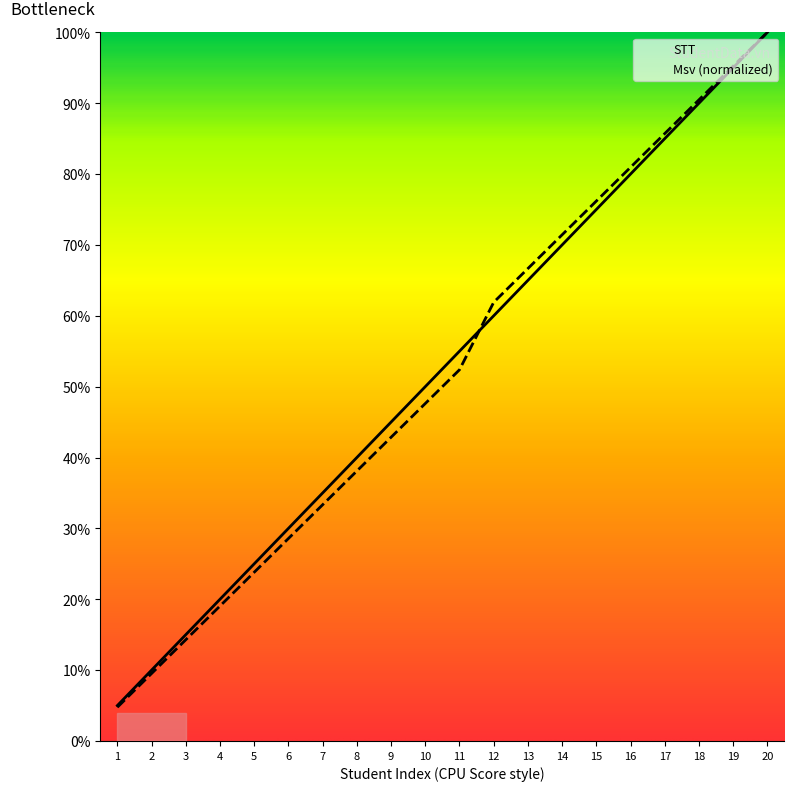

What is the value of the STT point at the 10th from the left?

50.0